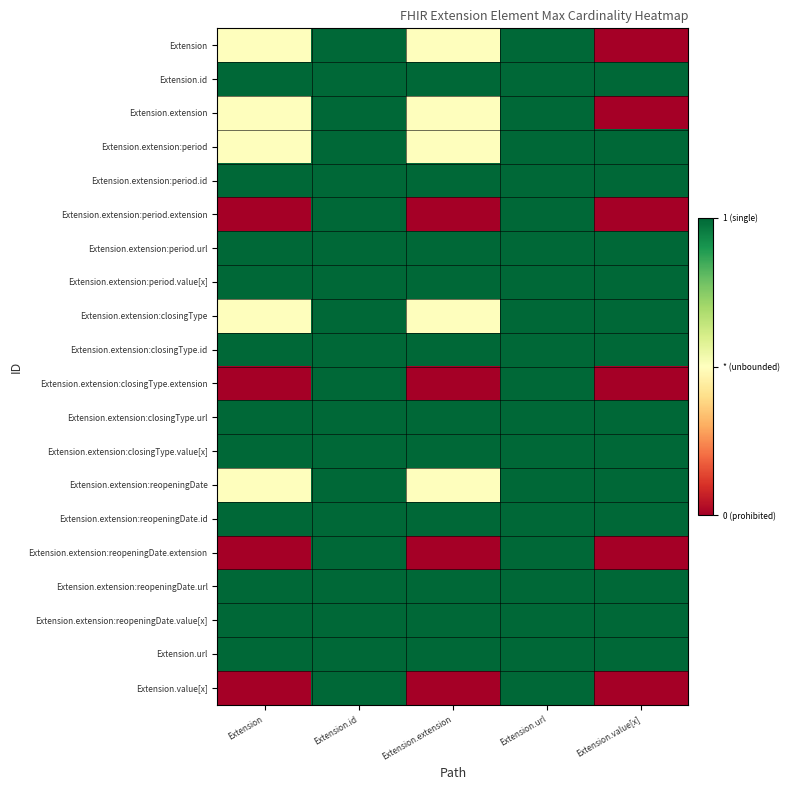

How many series are shown in this chart?

20